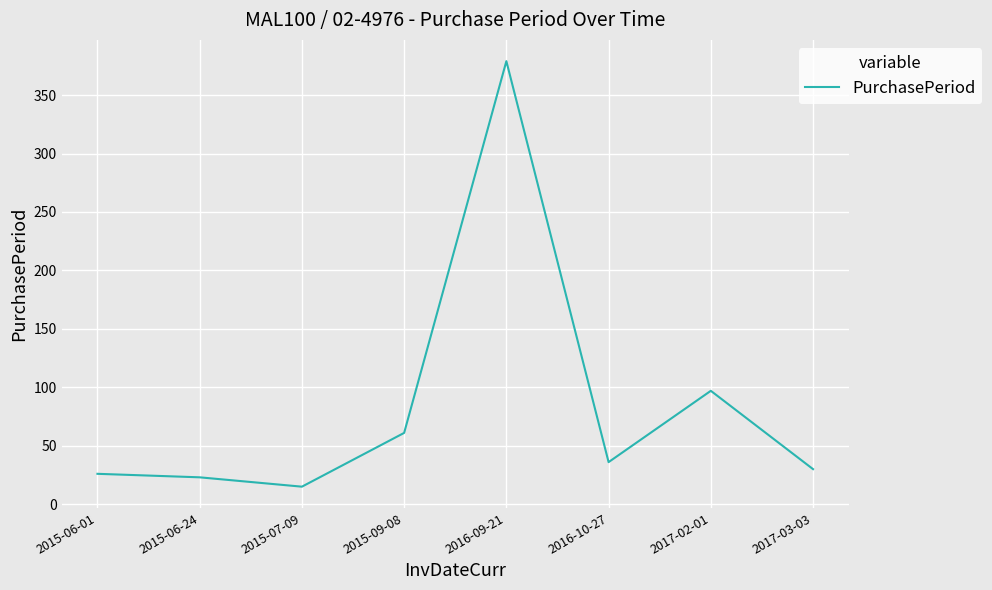

Reading left to right, what are all the values shown in this chart?

2015-06-01=26	2015-06-24=23	2015-07-09=15	2015-09-08=61	2016-09-21=379	2016-10-27=36	2017-02-01=97	2017-03-03=30